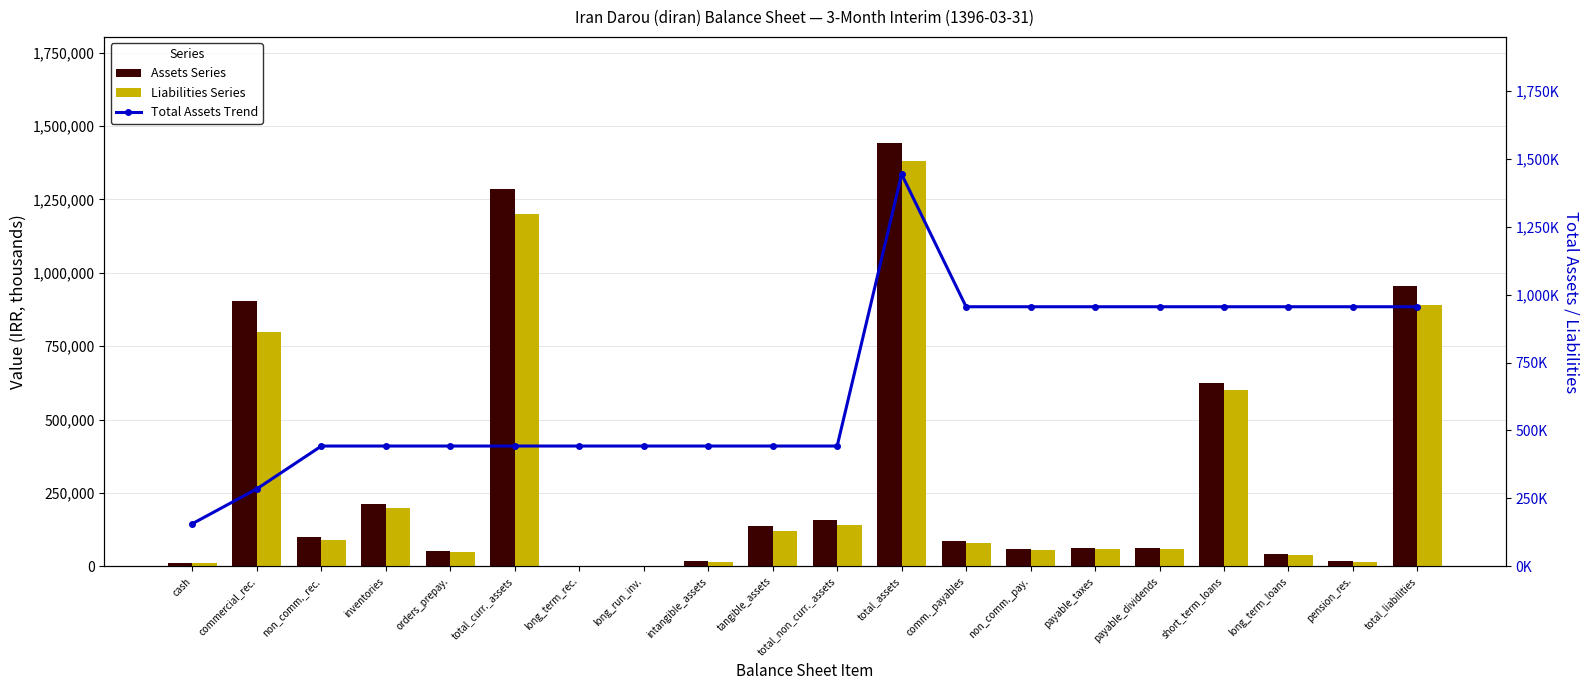

What is the label of the 6th bar from the left?

total_curr._assets